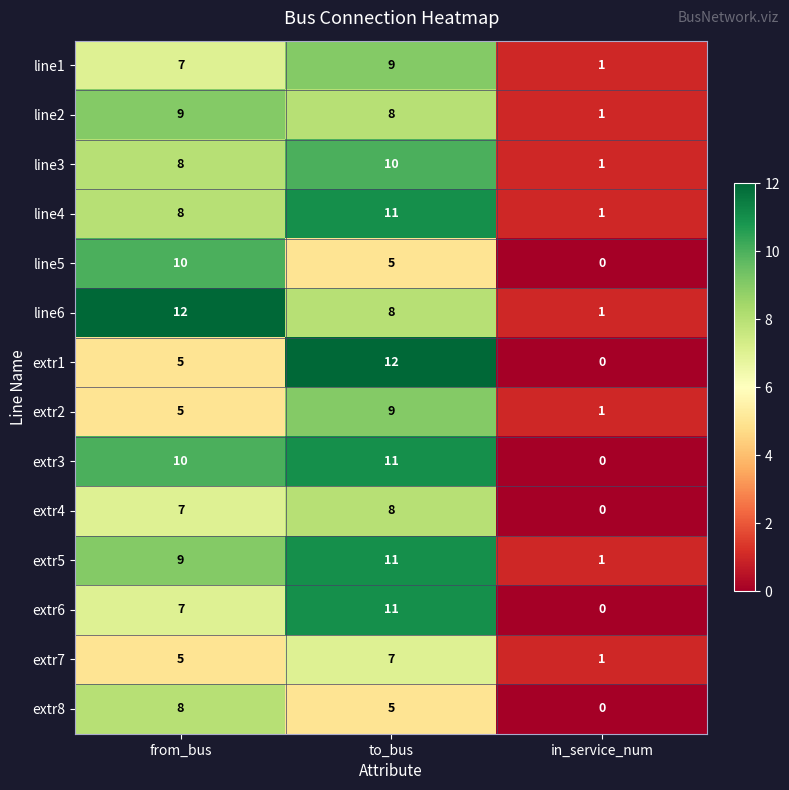

What is the average value of the extr5 series?

7